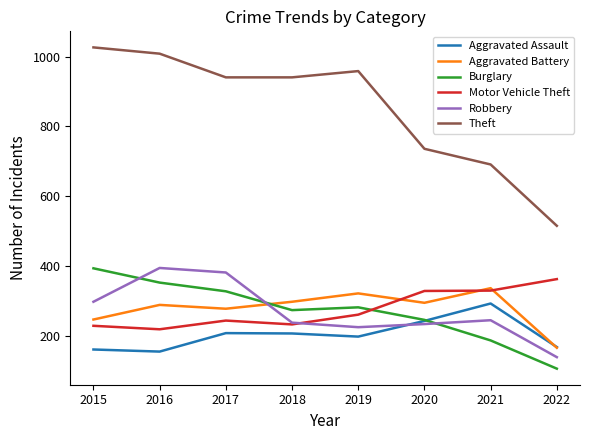

Where do Aggravated Battery and Motor Vehicle Theft first cross each other?

2019 and 2020